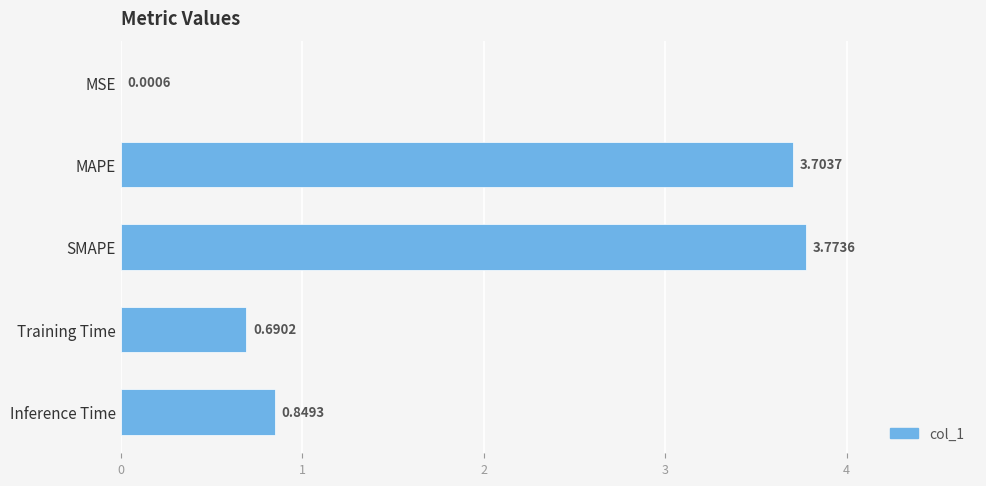

At which category does the chart reach its peak across all series?

SMAPE